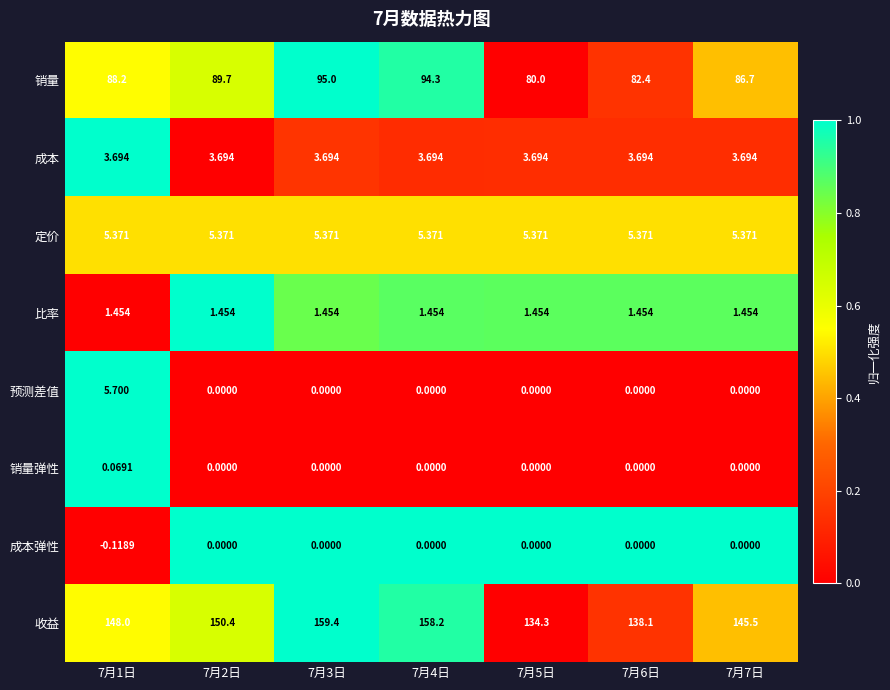

Which series has the largest range (max minus min)?

收益